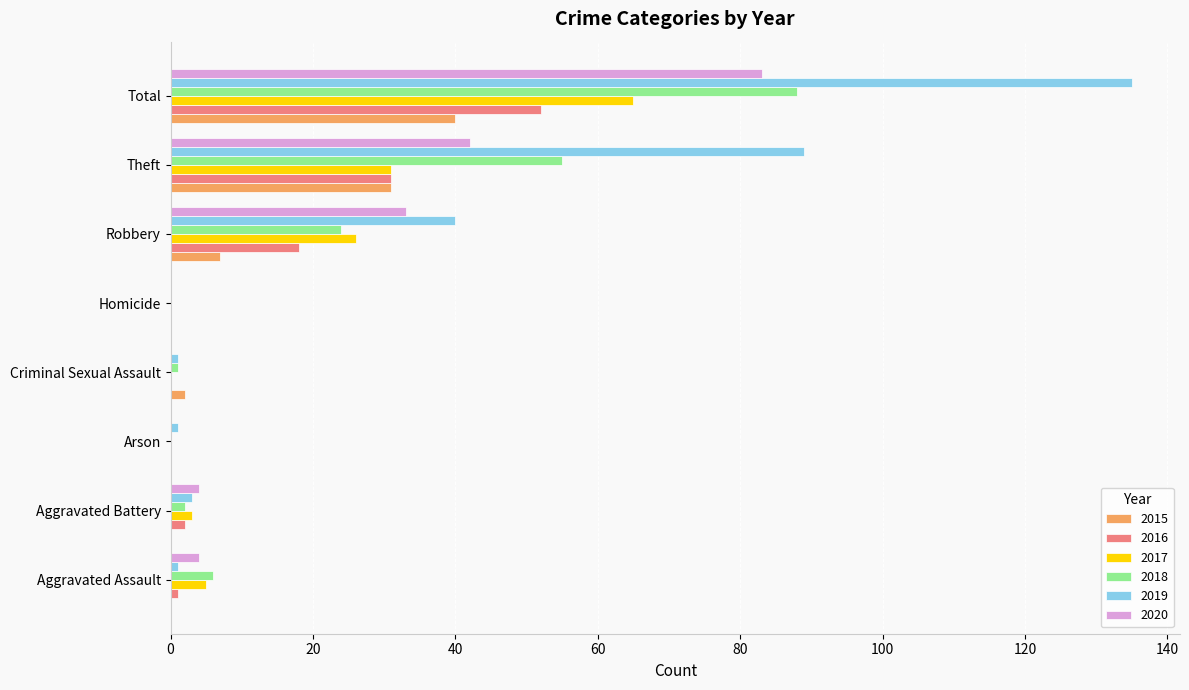

Which series has the widest spread of values?

2019